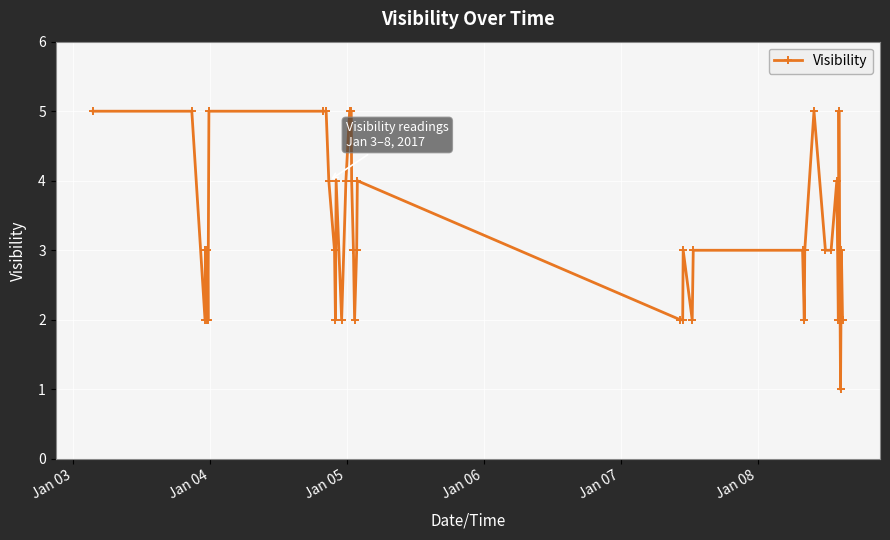

How many series are shown in this chart?

1